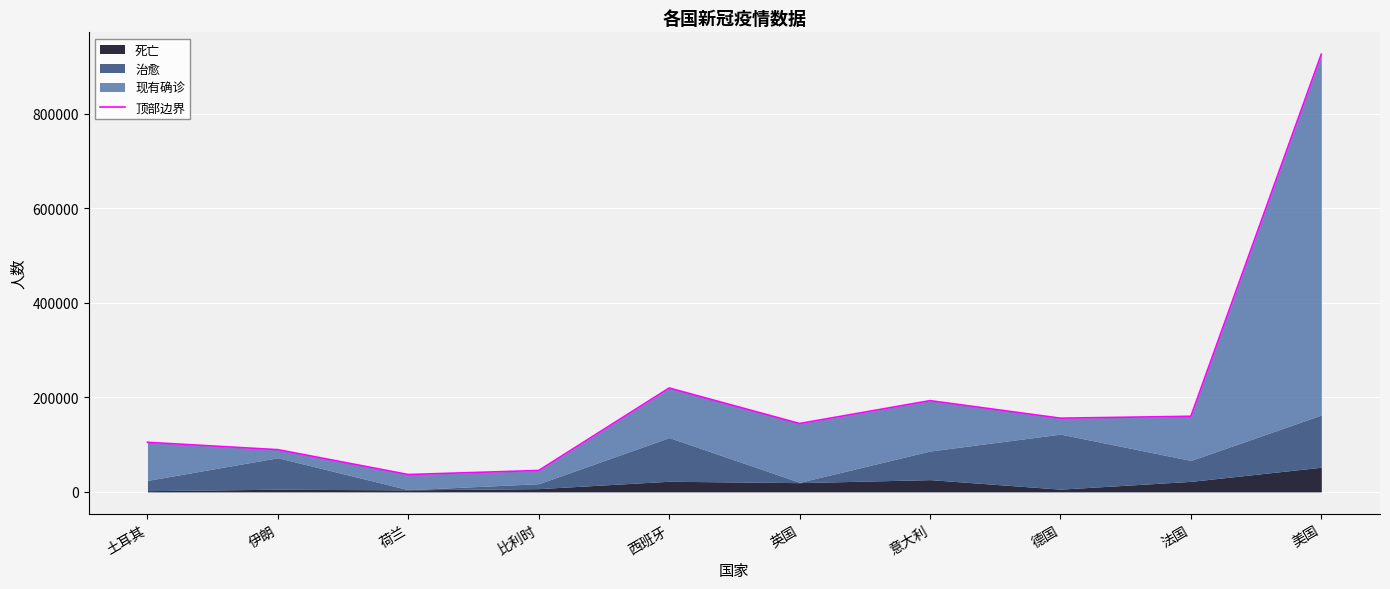

What is the label of the 9th point from the right?

伊朗